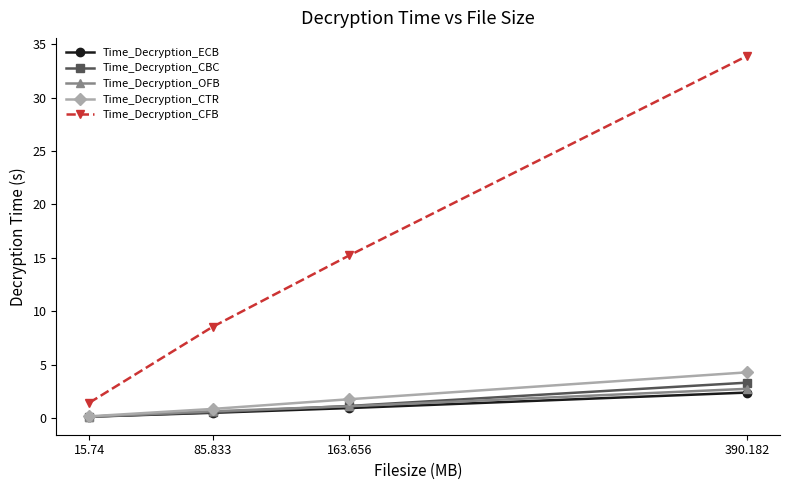

What is the difference between the second highest and minimum values in the Time_Decryption_CTR series?

1.6